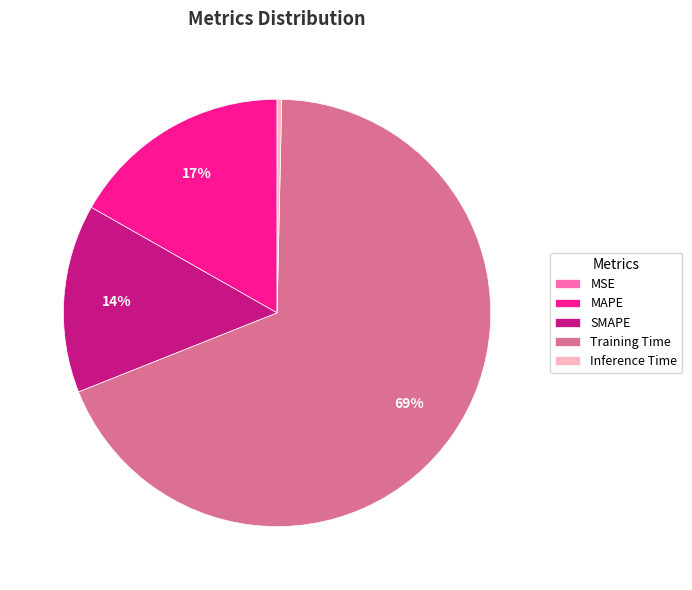

To the nearest percent, what is the average slice percentage?

20%